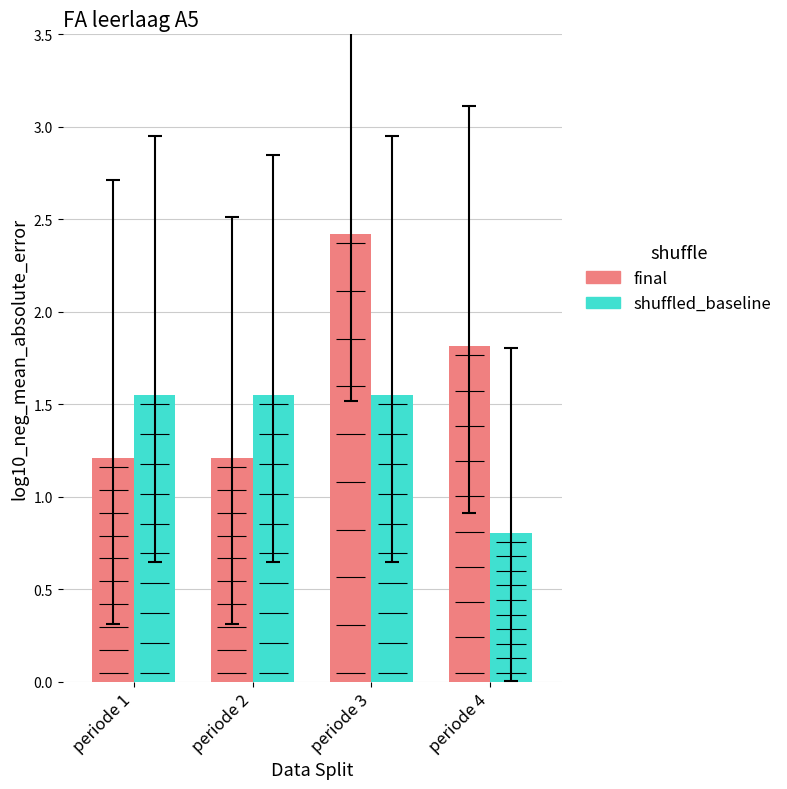

Rank the series by their average value, from lowest to highest.

shuffled_baseline, final